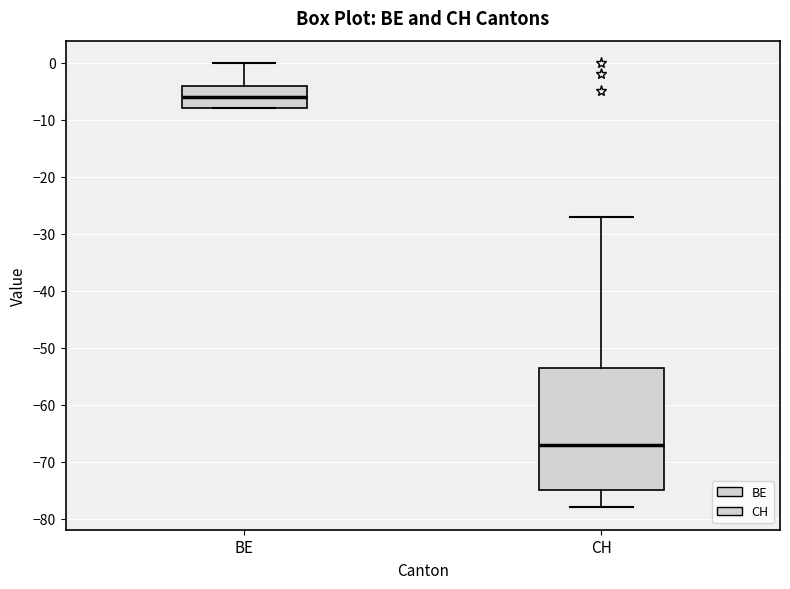

Which box's median line is the highest?

BE